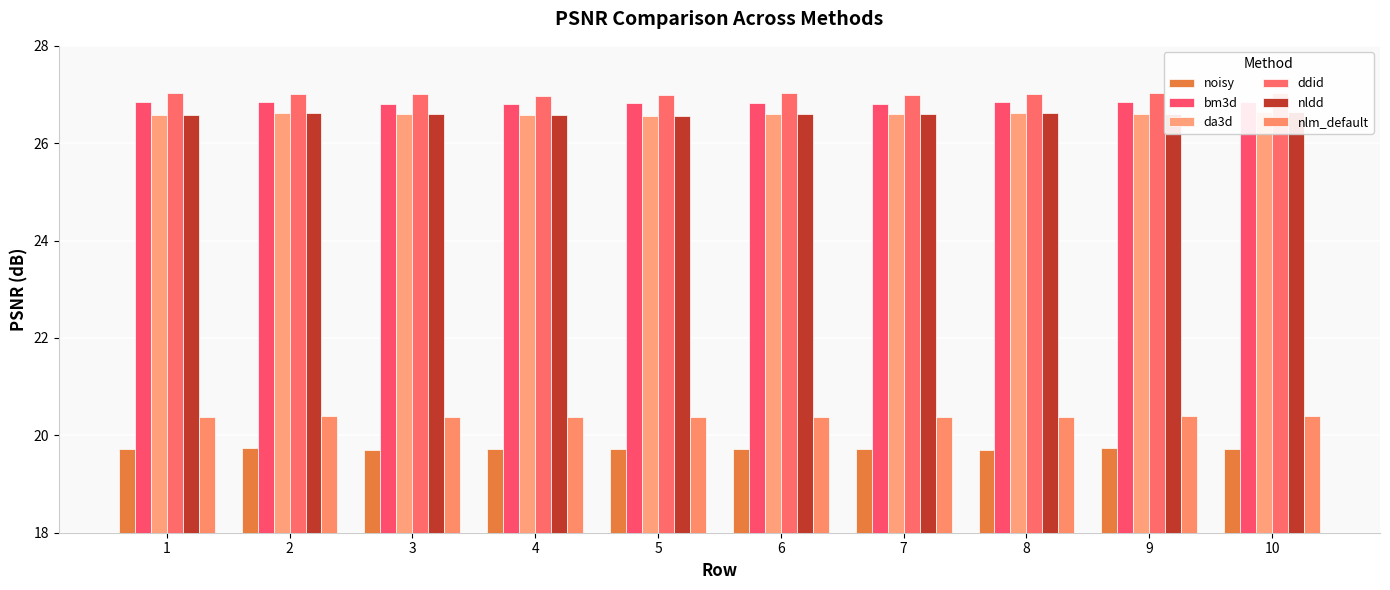

Rank the series at 3 from lowest to highest value.

noisy, nlm_default, da3d, nldd, bm3d, ddid